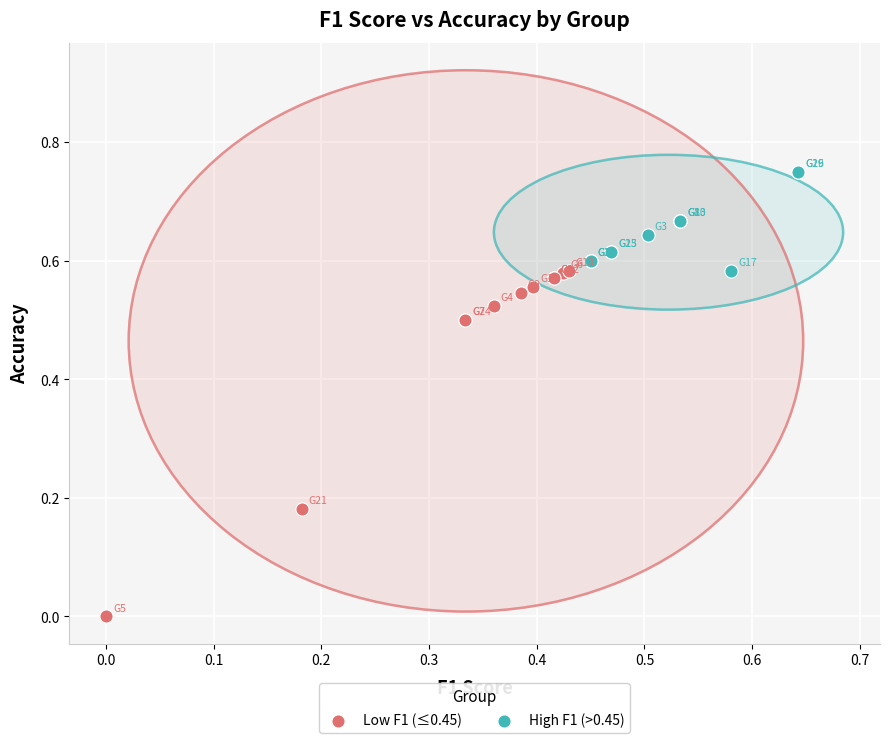

Which series reaches the minimum Y coordinate?

Low F1 (≤0.45)